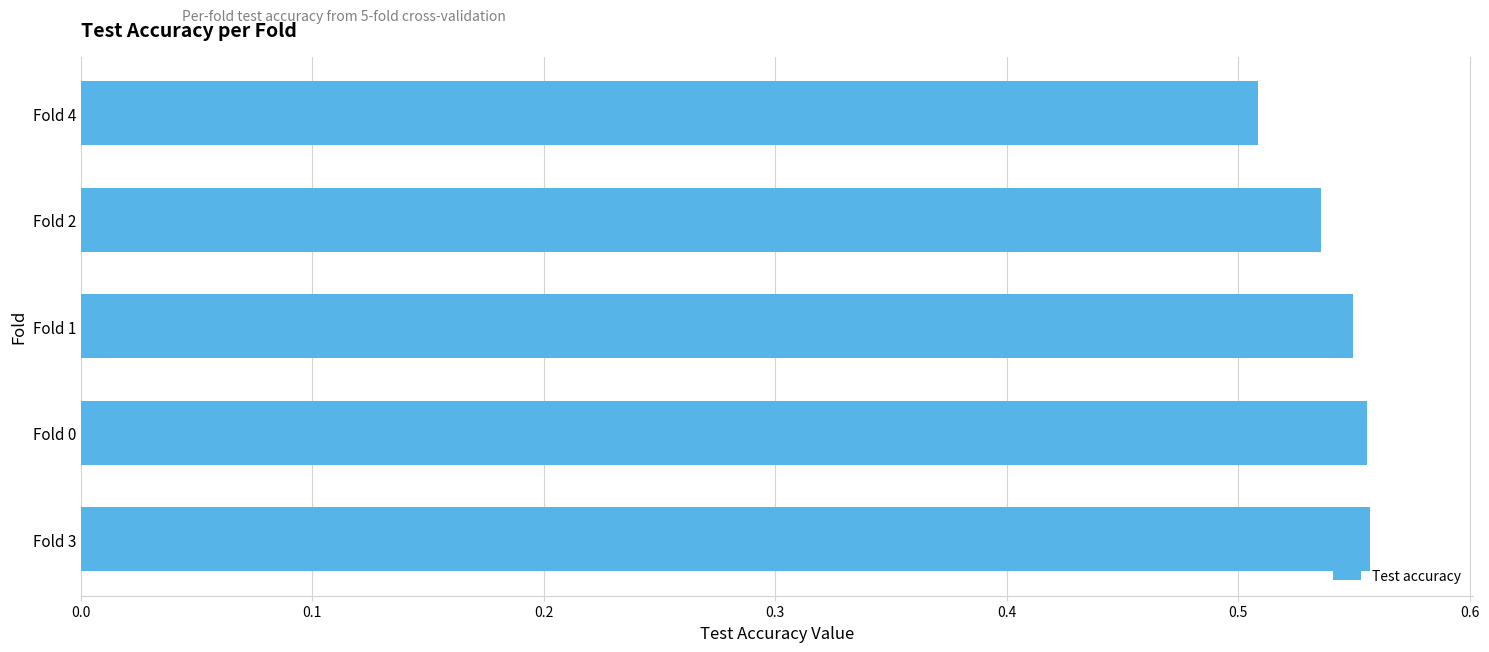

What is the sum of all values?

2.7